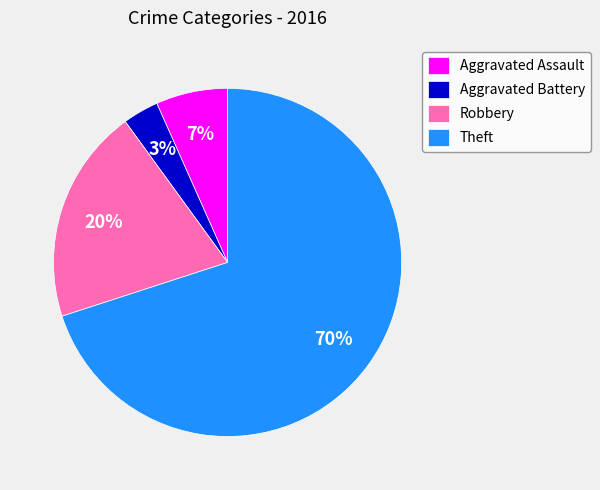

To the nearest percent, what is the combined percentage of Theft and Aggravated Battery?

73%